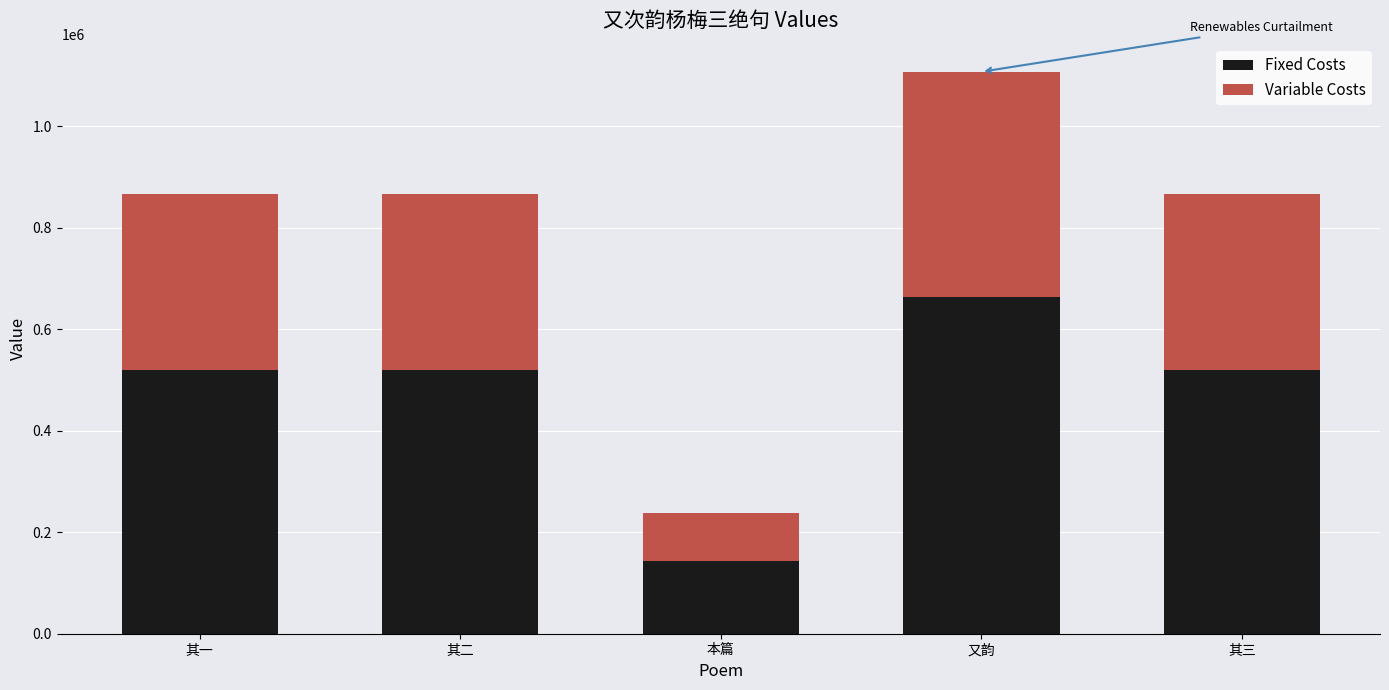

At which label does Fixed Costs reach its minimum?

本篇